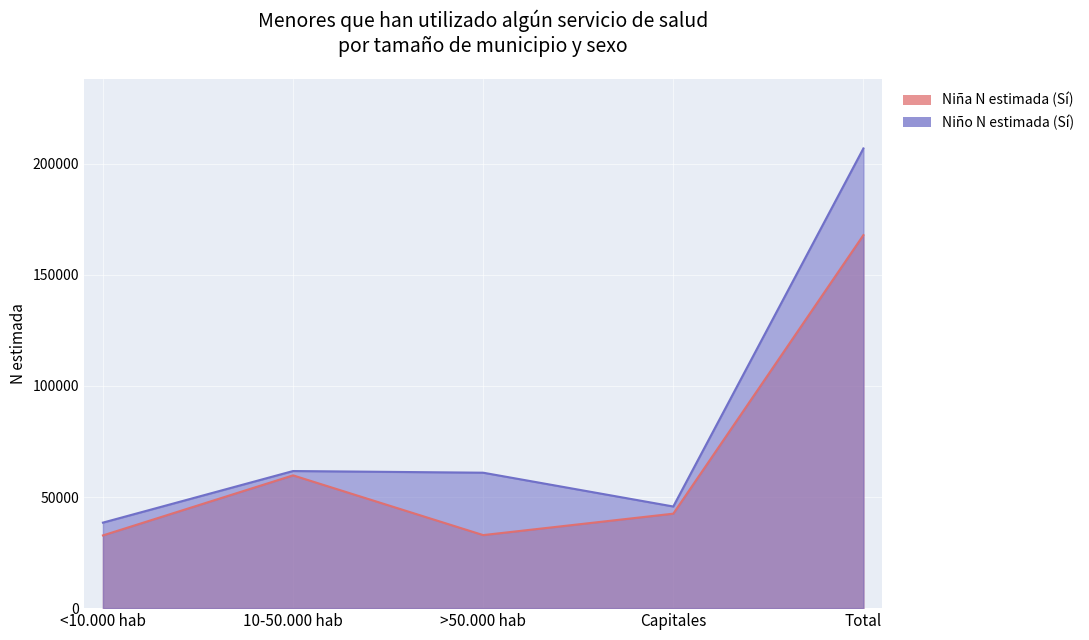

How many data points does each series have?

5